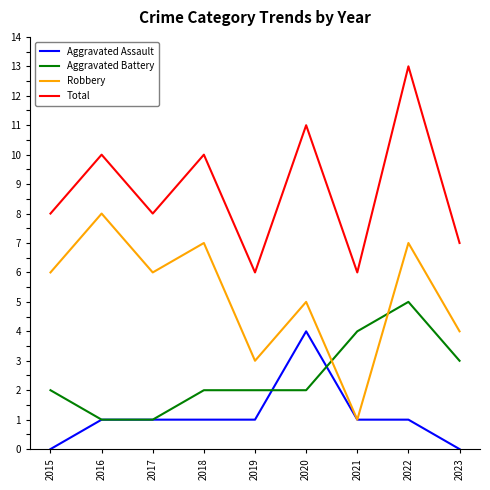

Rank the series at 2020 from lowest to highest value.

Aggravated Battery, Aggravated Assault, Robbery, Total